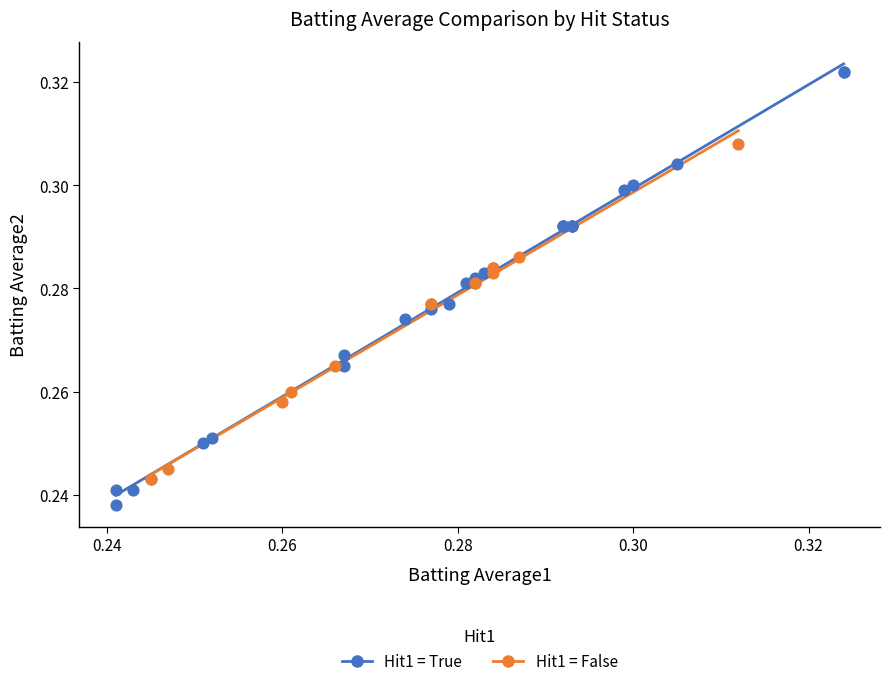

Which series reaches the minimum Y coordinate?

Hit1 = True